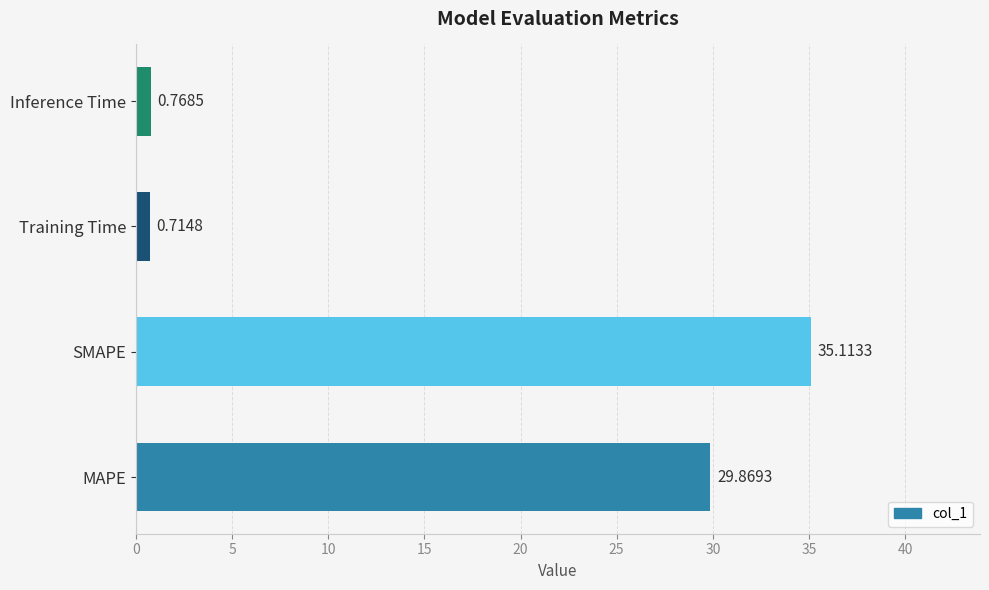

List the labels in order of value, smallest first.

Training Time, Inference Time, MAPE, SMAPE